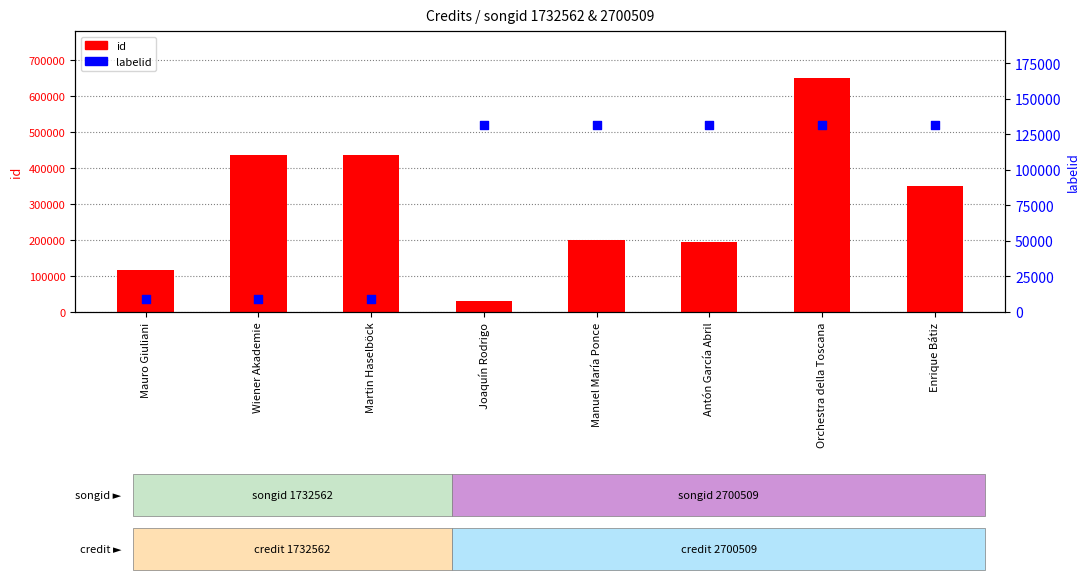

Which series reaches the maximum Y coordinate?

id